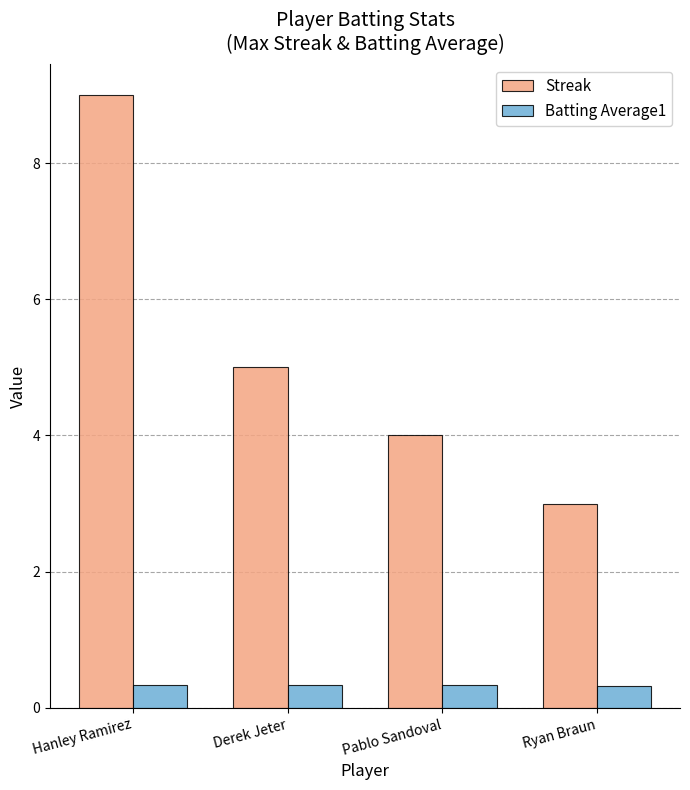

Does the chart contain any negative values?

No